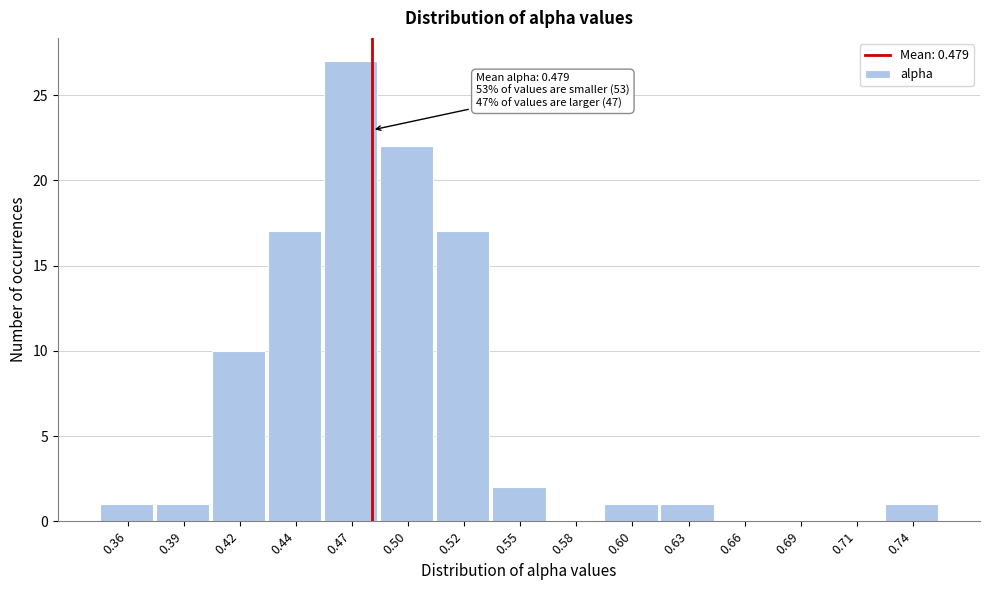

Reading left to right, transcribe all the data shown in this chart.

0.36=1	0.39=1	0.42=10	0.44=17	0.47=27	0.50=22	0.52=17	0.55=2	0.58=0	0.60=1	0.63=1	0.66=0	0.69=0	0.71=0	0.74=1